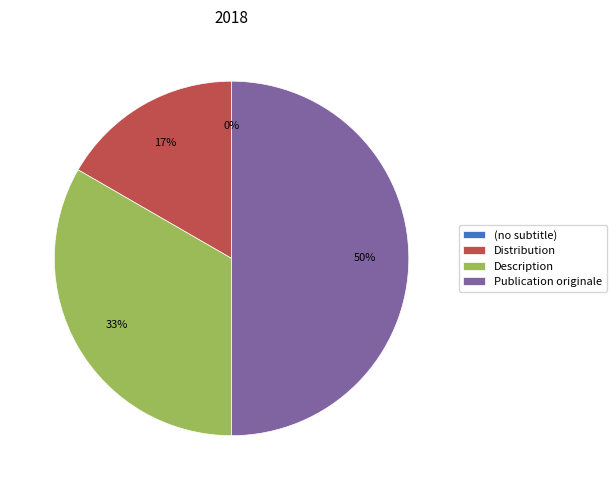

To the nearest percent, what is the difference between the Publication originale and (no subtitle) slice percentages?

50%